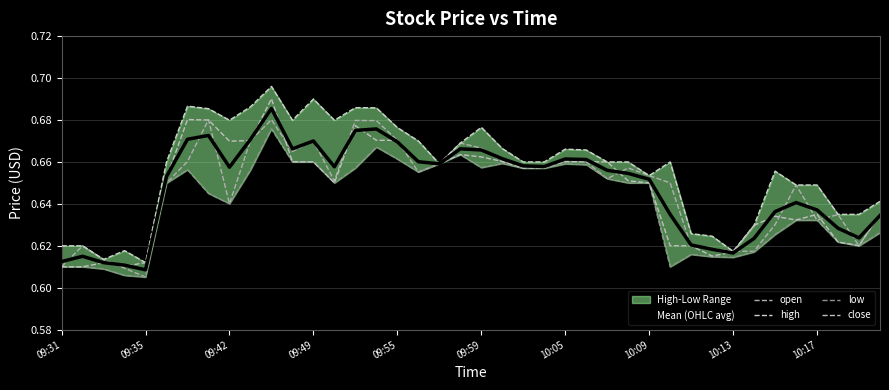

How many high values are between 0 and 1?

40